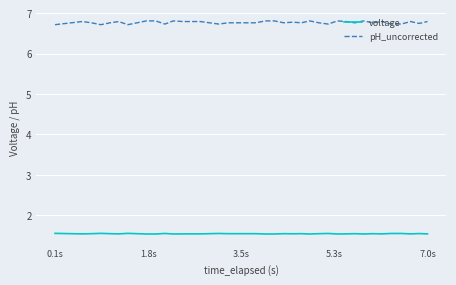

List the series in order of their peak value, highest first.

pH_uncorrected, voltage